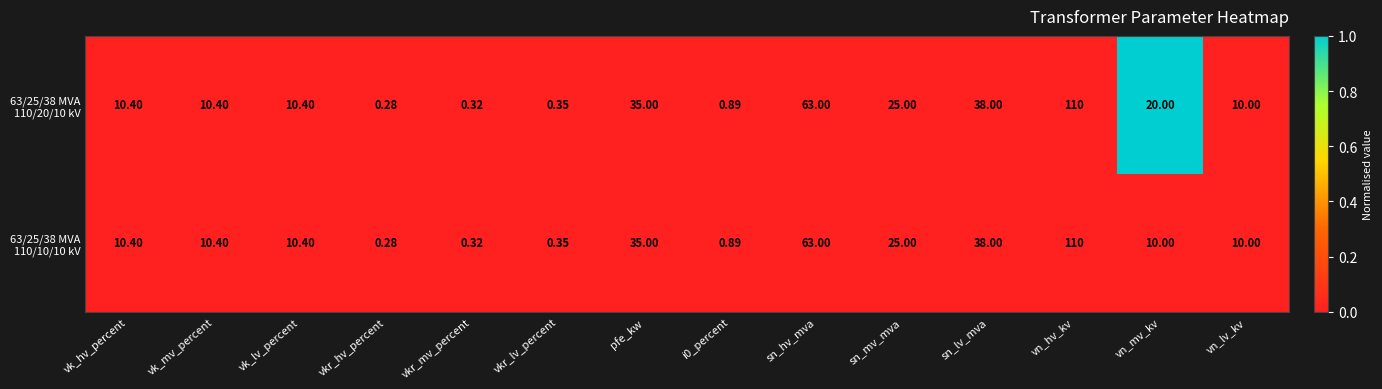

At which category is the sum across all series the highest?

vn_hv_kv